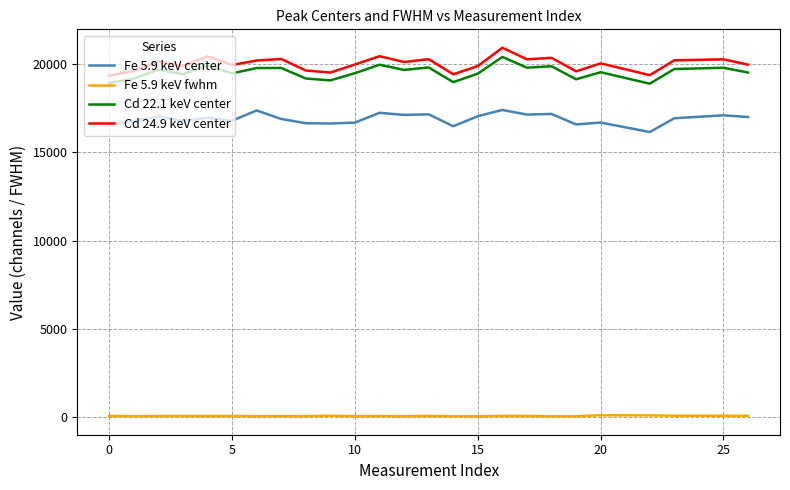

What is the difference between the maximum and minimum values in the Cd 22.1 keV center series?

1511.4